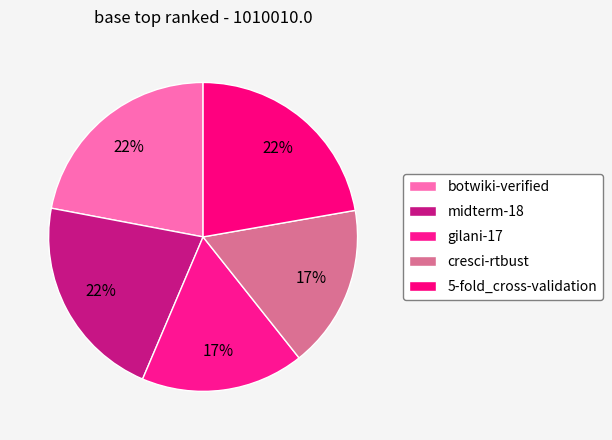

How many slices are in this pie chart?

5